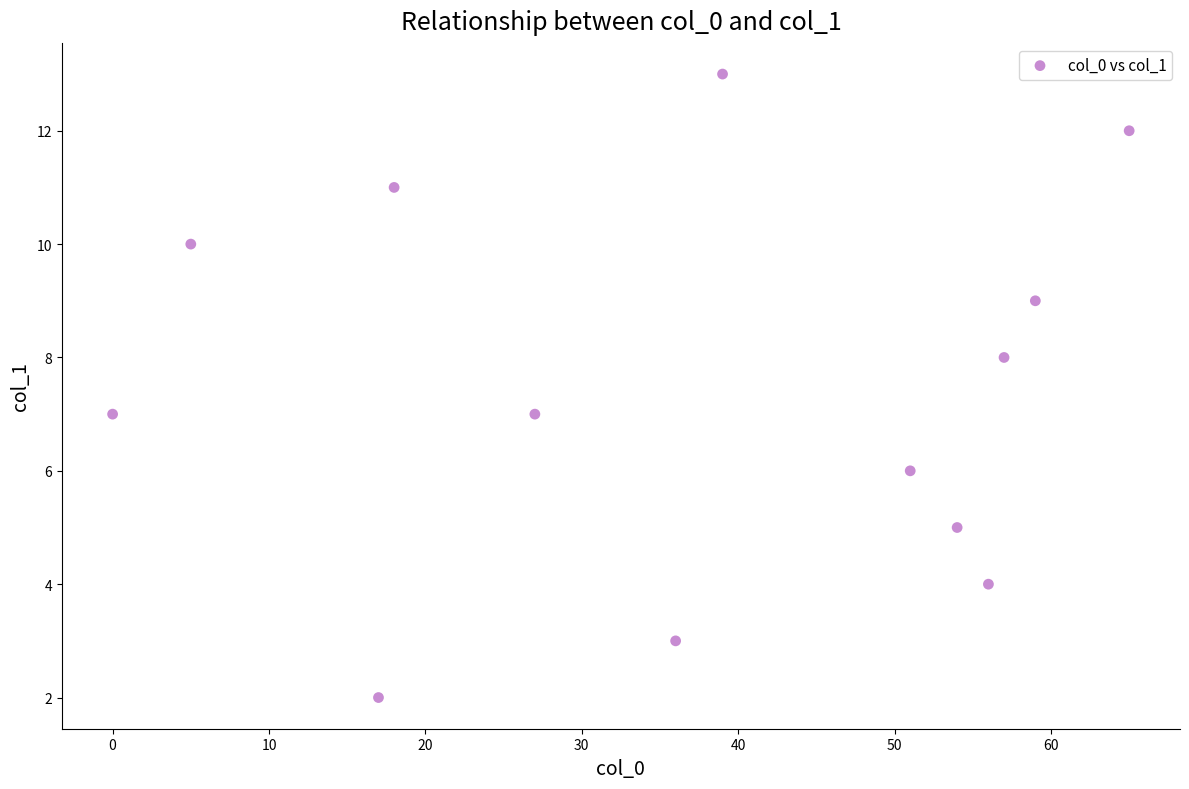

What is the range of X values (max minus min)?

65